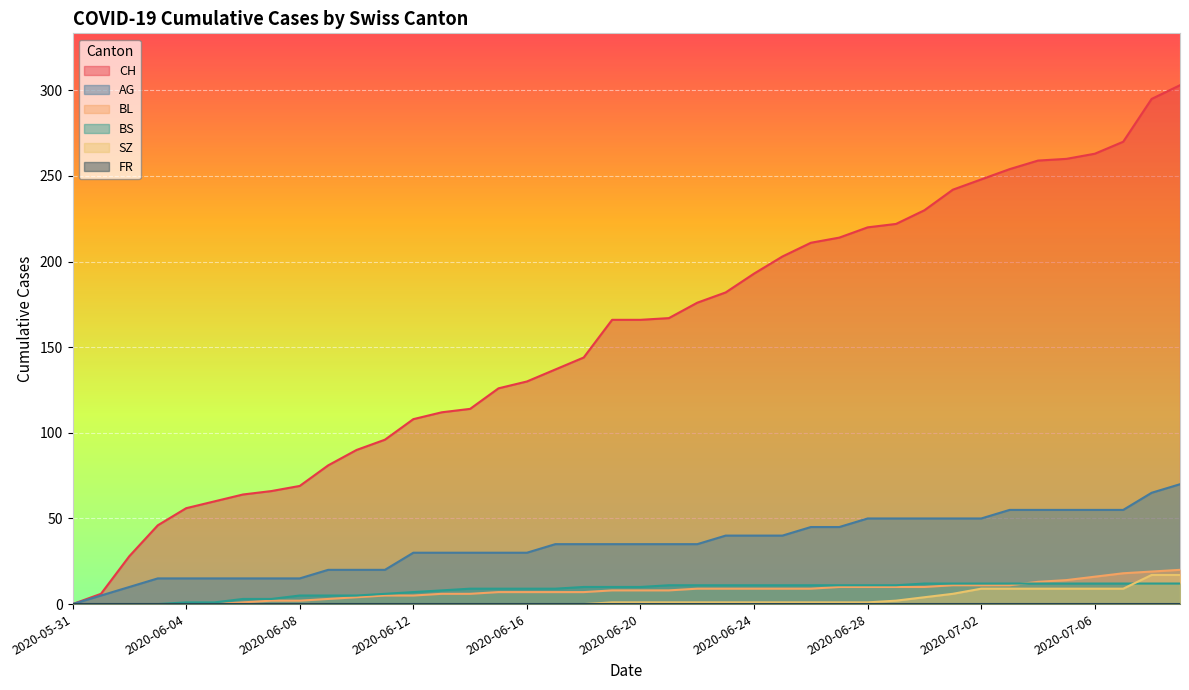

What is the value of the BL point at the 36th from the left?

14